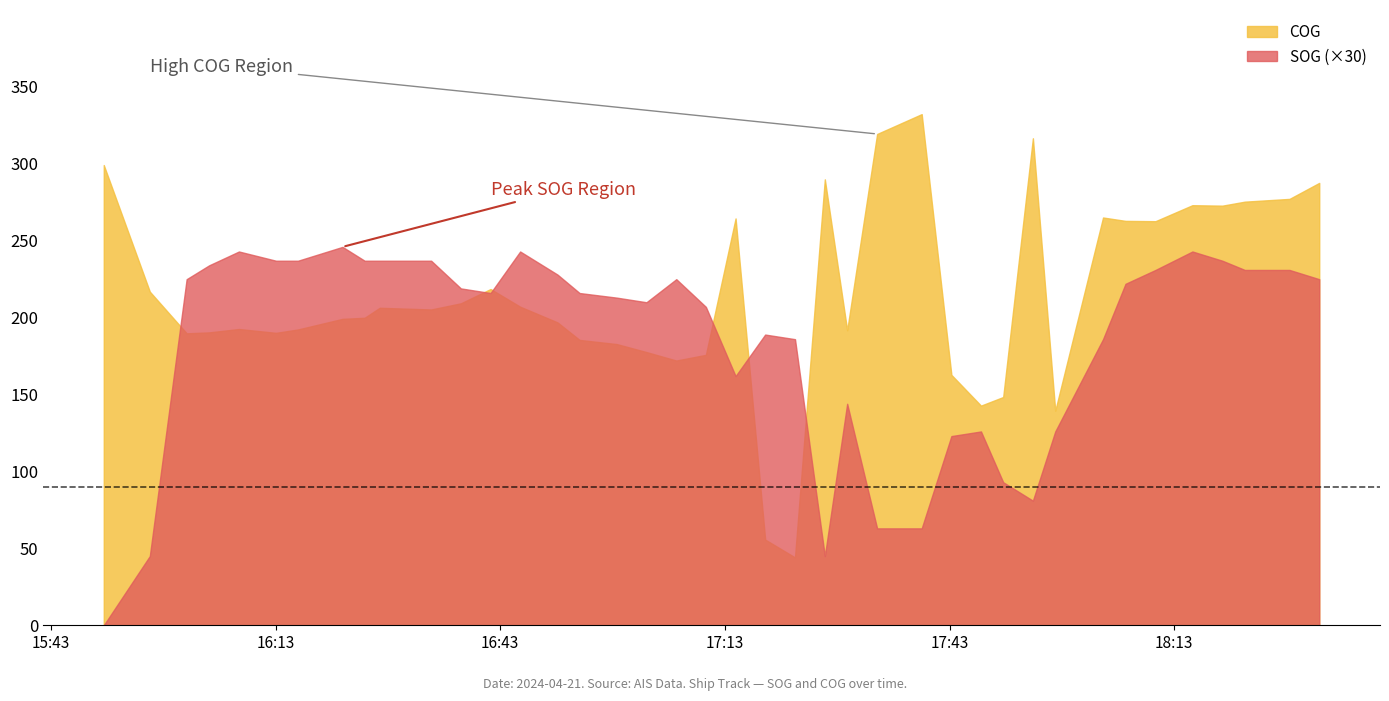

Which series has the widest spread of values?

COG